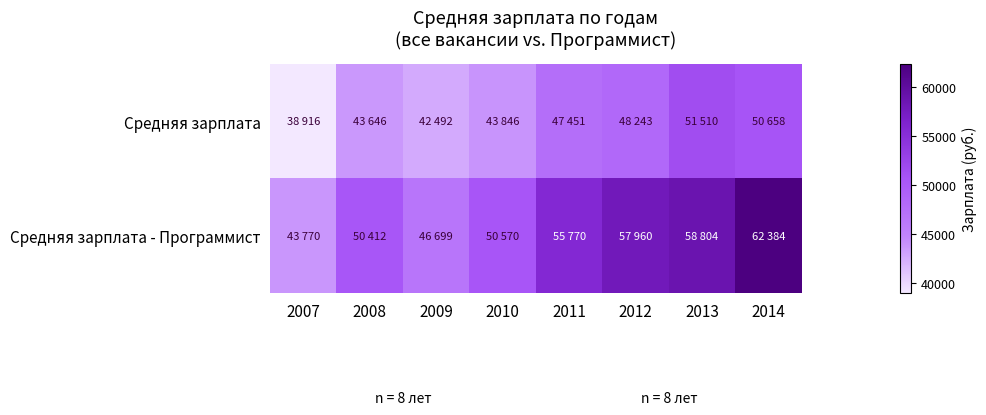

Which has a higher value, 2012 or 2014?

2014